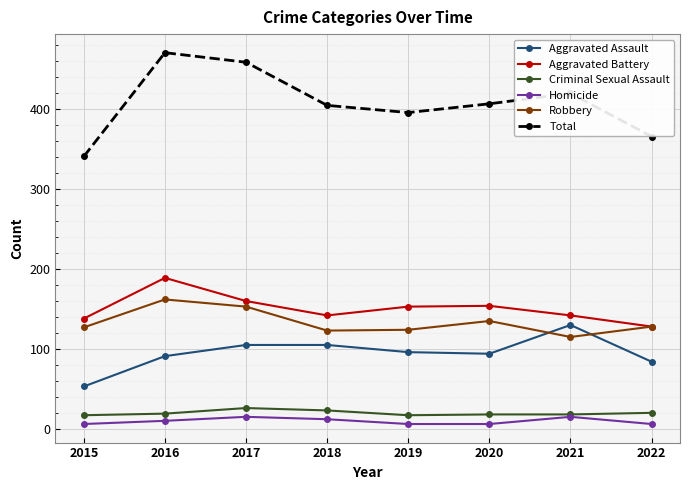

What is the value of the Criminal Sexual Assault point at the 1st from the left?

17